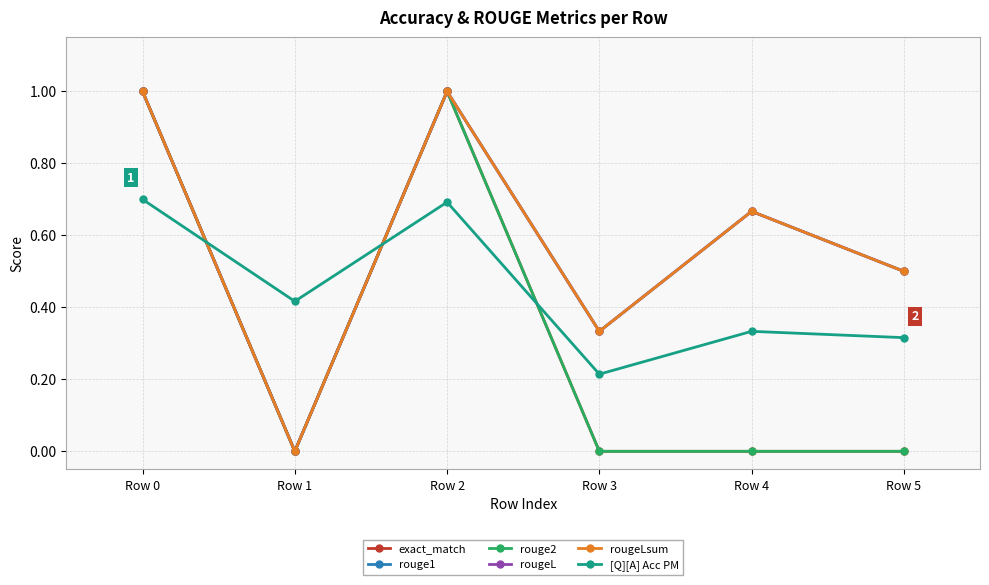

Which category has the lowest value across all series?

Row 1